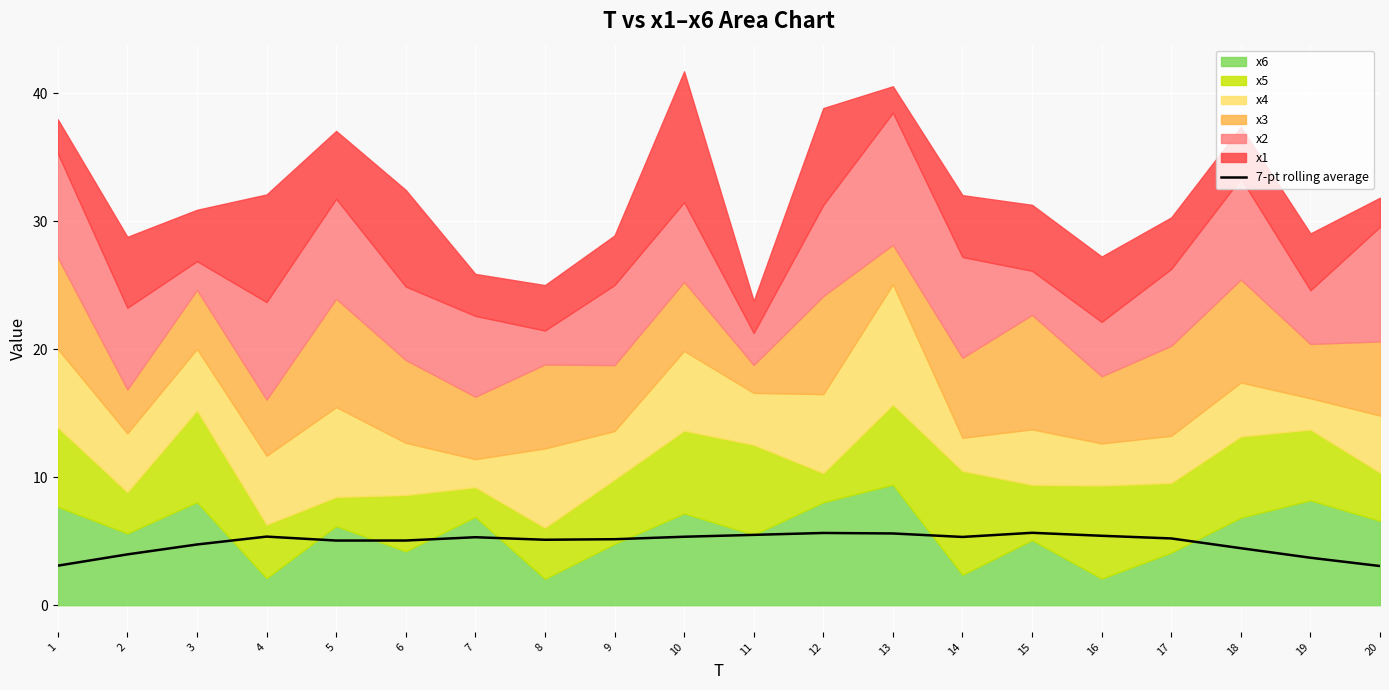

What is the sum of the values at 12 and 14?

11.0